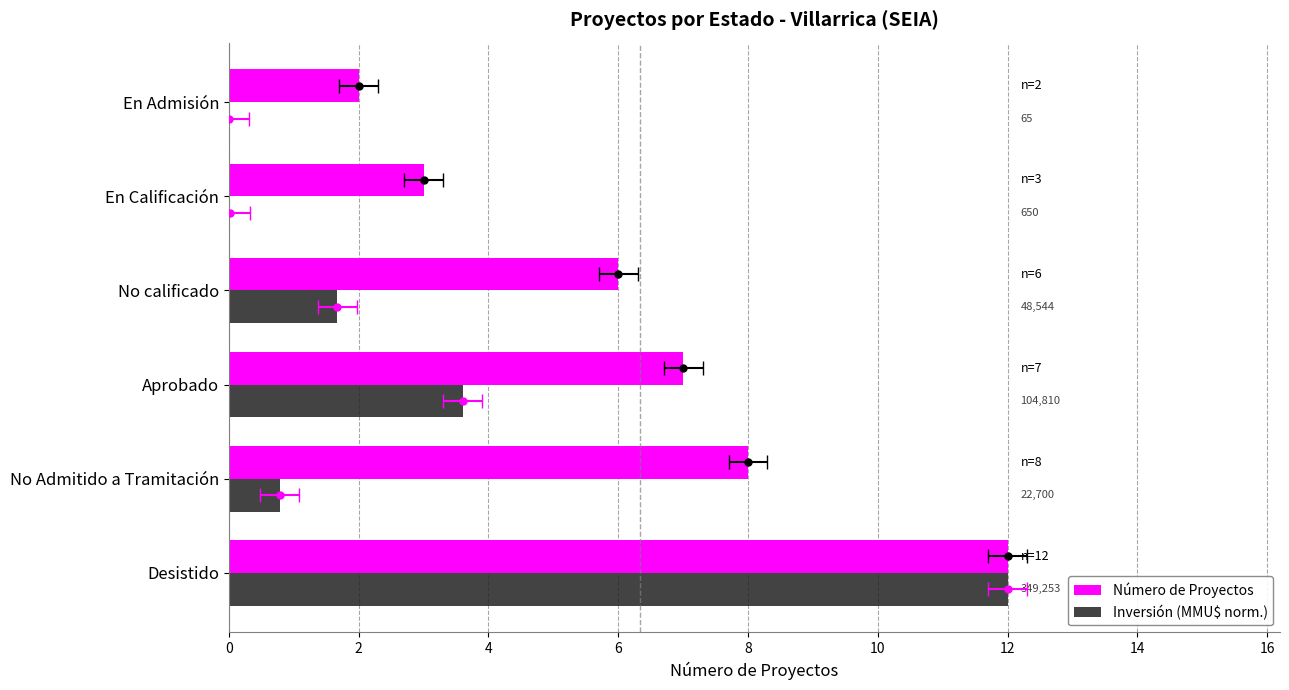

Which series has the largest total across all categories?

Número de Proyectos